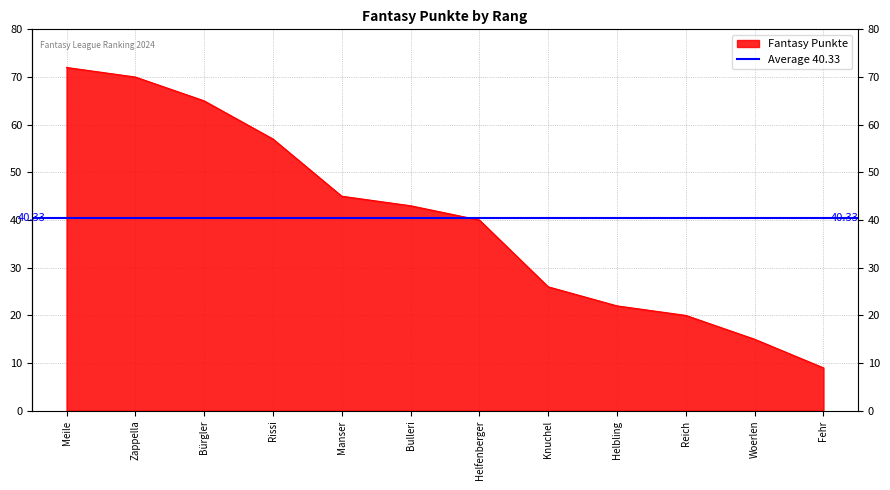

What position from the right is 10
Reich?

3